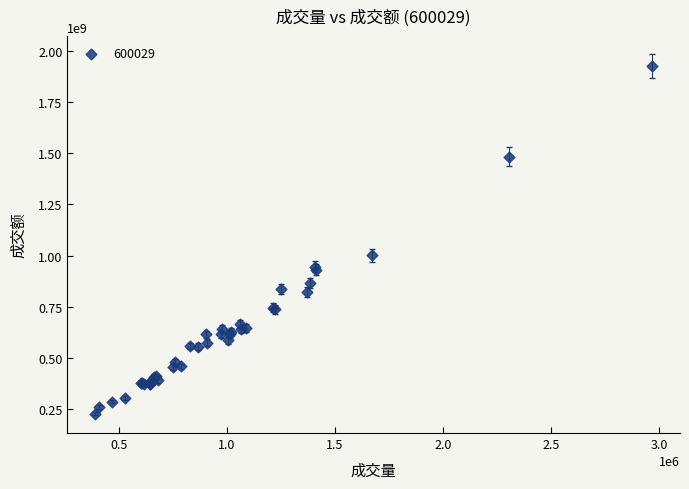

What Y value in the scatter plot is closest to 1077150657?

1000913706